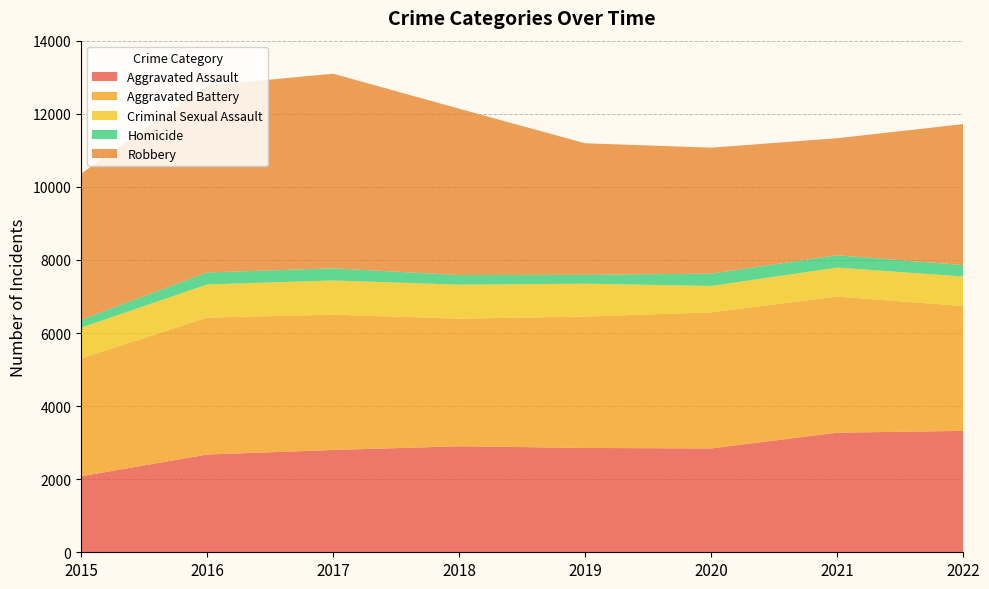

Reading right to left, list all the values displayed in this chart.

Aggravated Assault: 3323	3272	2841	2855	2901	2799	2675	2079
Aggravated Battery: 3416	3725	3724	3595	3492	3703	3747	3224
Criminal Sexual Assault: 807	793	723	900	930	936	906	843
Homicide: 314	338	337	243	264	332	330	215
Robbery: 3856	3202	3447	3599	4551	5326	5114	3999